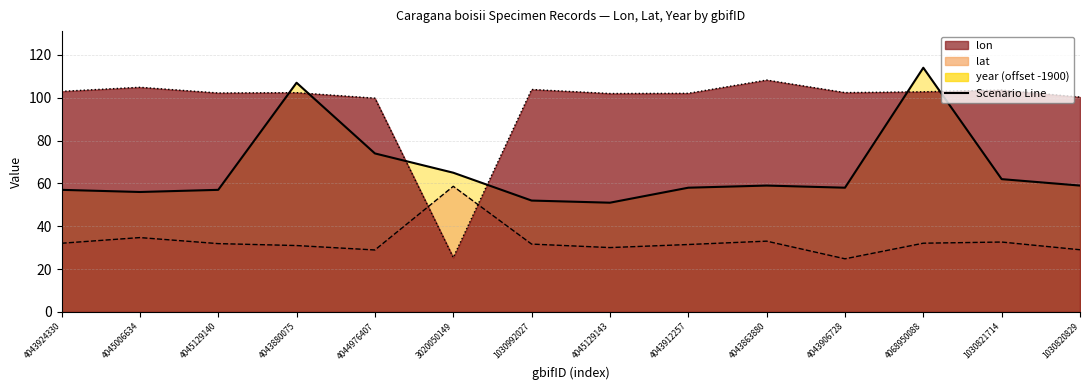

How many series are shown in this chart?

3